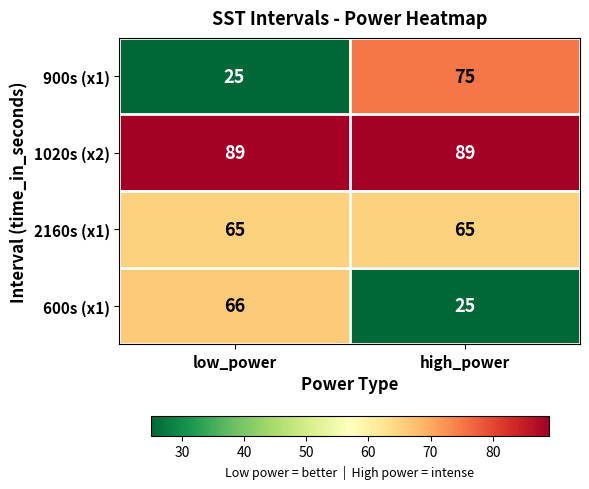

What is the sum of the 600s (x1) values at low_power and high_power?

91